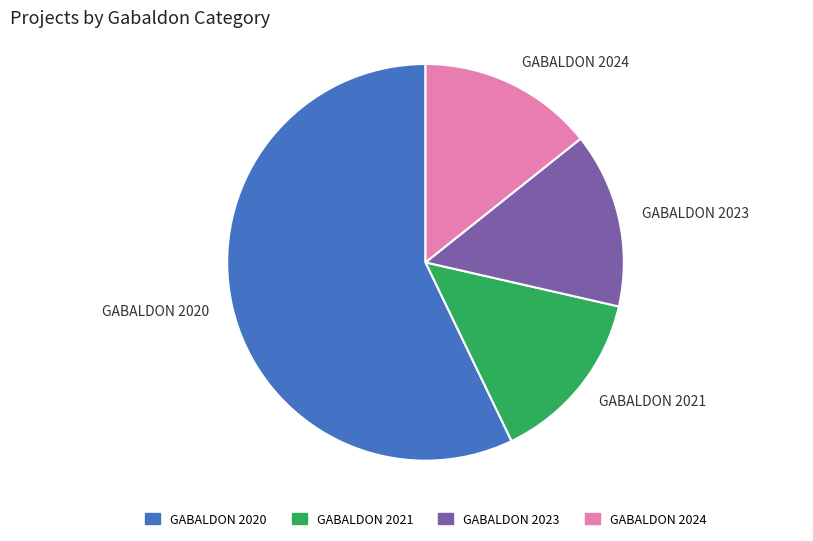

Count the number of slices in the pie.

4